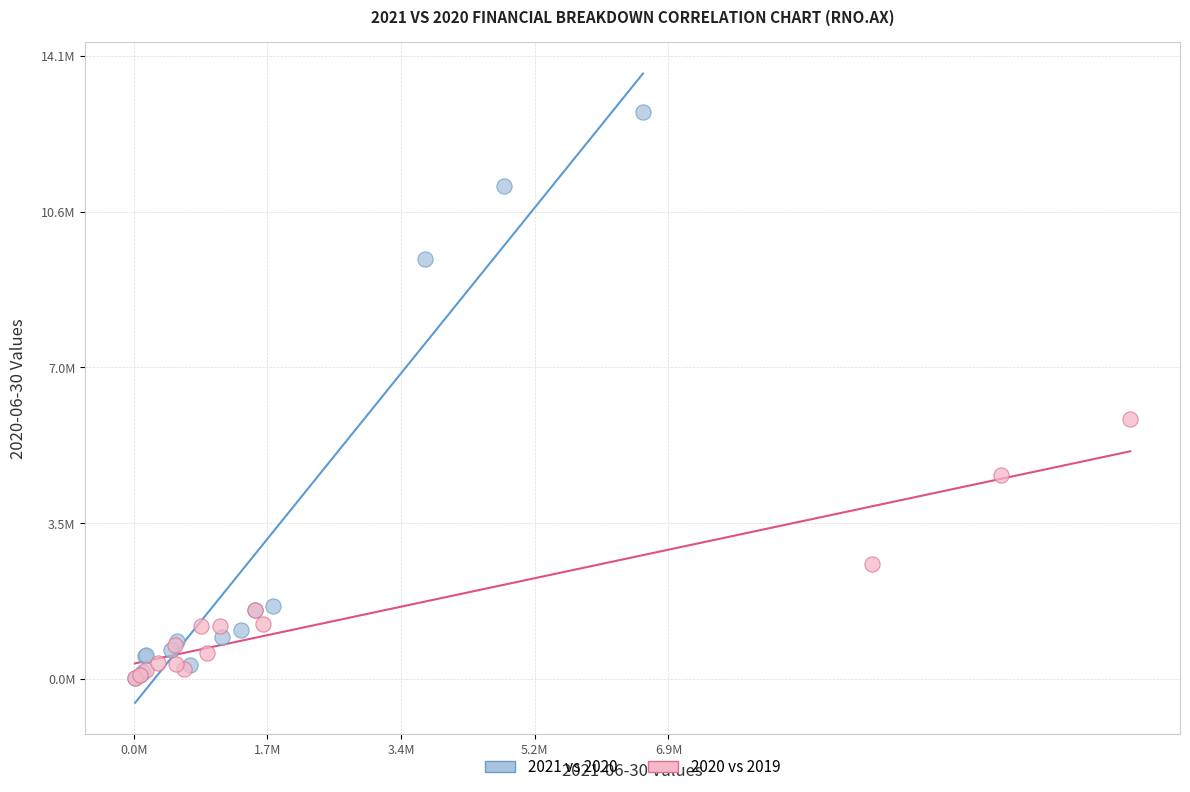

What are all the series names shown in the legend?

2021 vs 2020, 2020 vs 2019